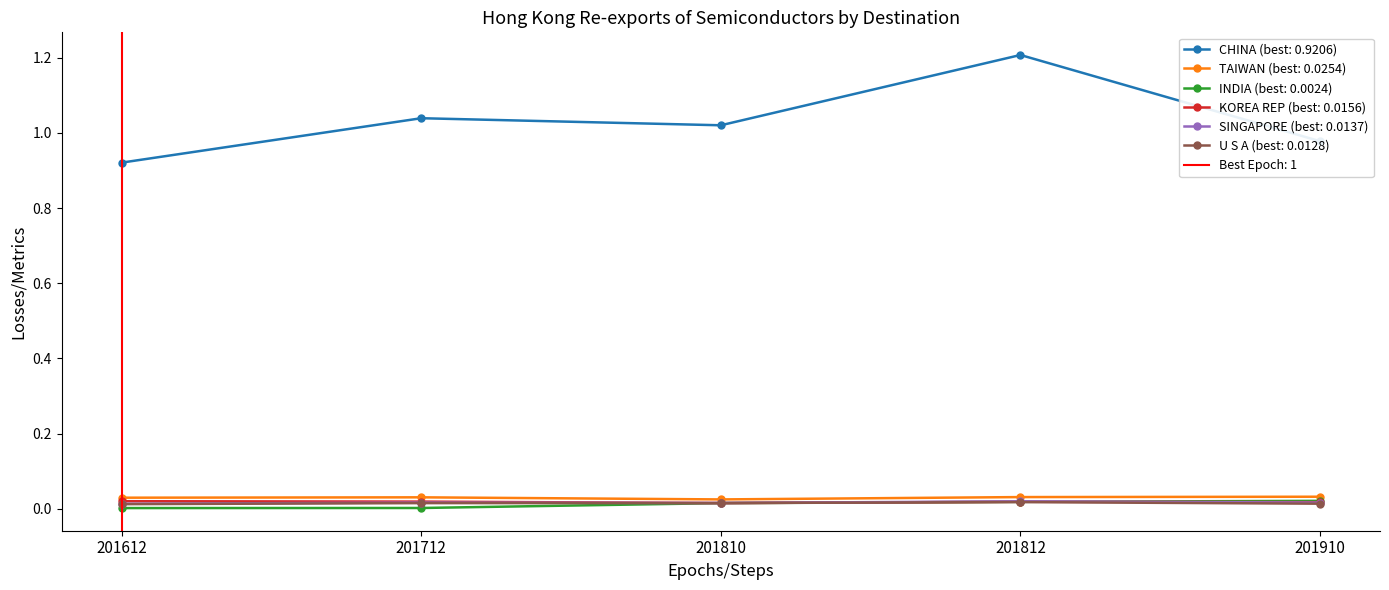

Rank the categories by SINGAPORE value from highest to lowest.

201812, 201712, 201910, 201810, 201612